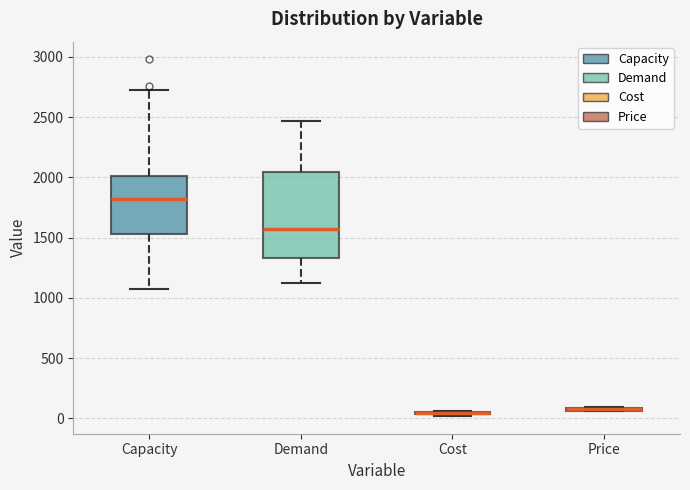

Comparing the boxes themselves (not the whiskers), which one is the tallest?

Demand